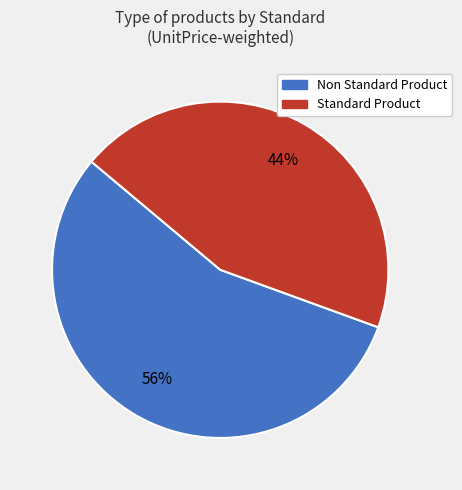

Count the number of slices in the pie.

2